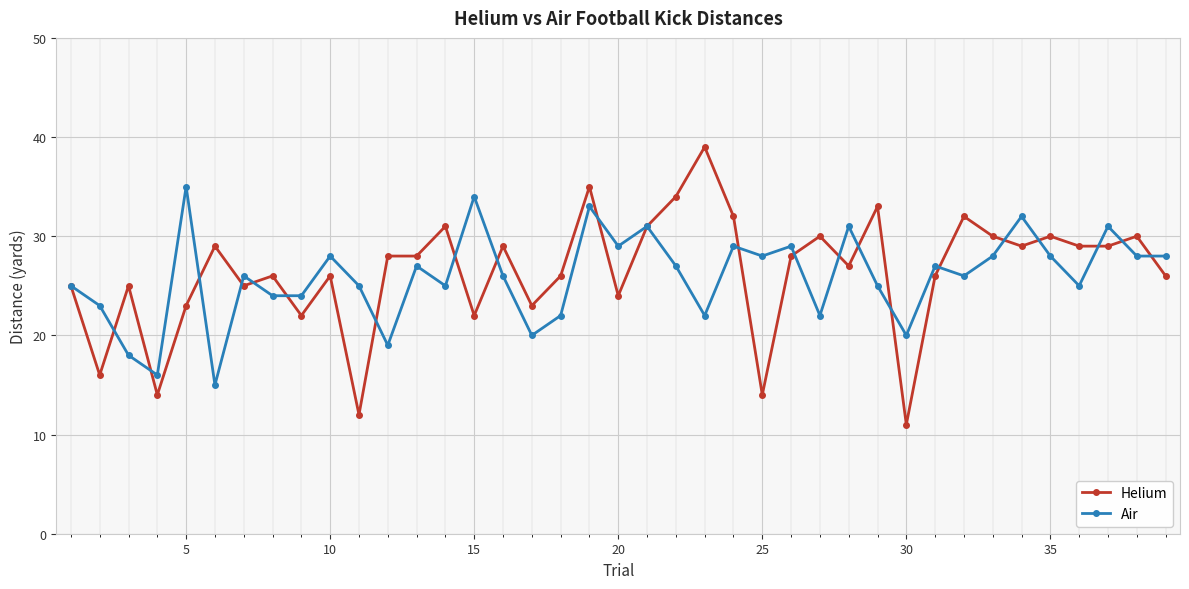

What is the value of the Air point at the 3rd from the left?

18